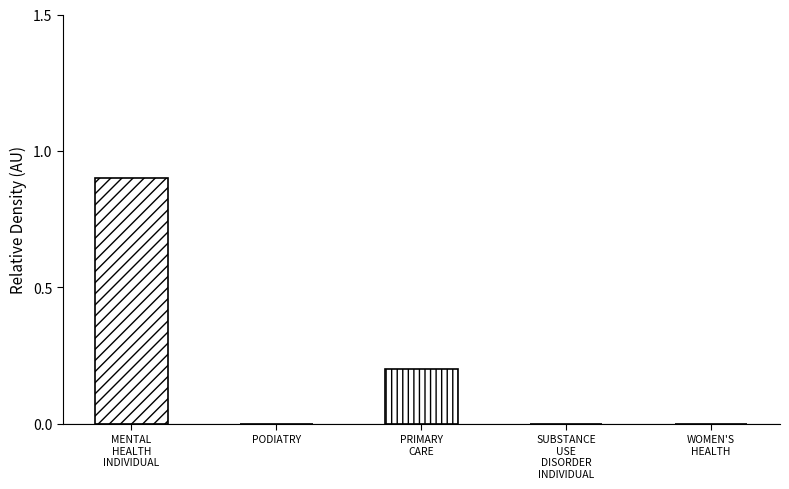

What is the sum of the values at PRIMARY CARE and MENTAL HEALTH INDIVIDUAL?

1.1